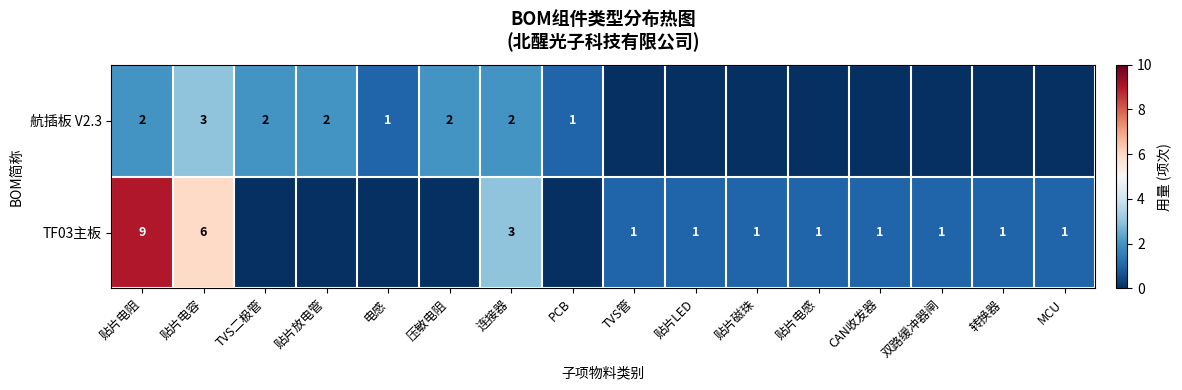

The value of 航插板 V2.3 at 电感 is 0. True or false?

False